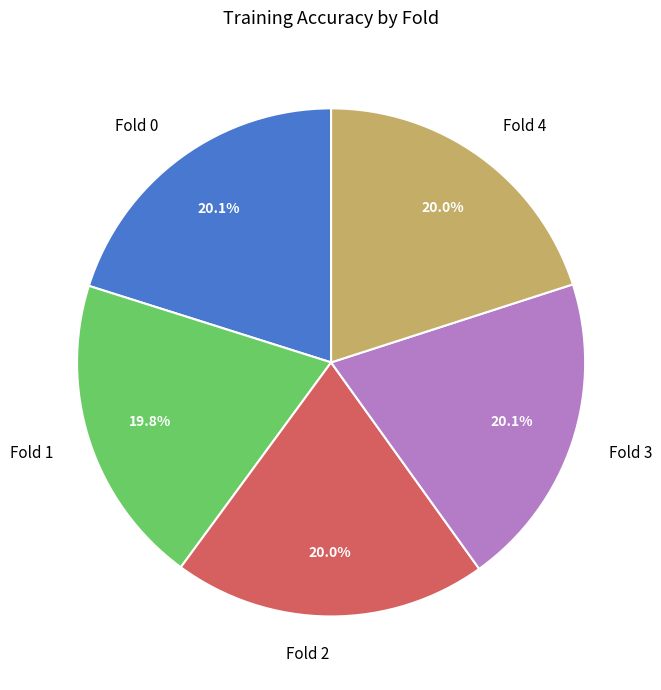

Does any single category account for the majority?

No